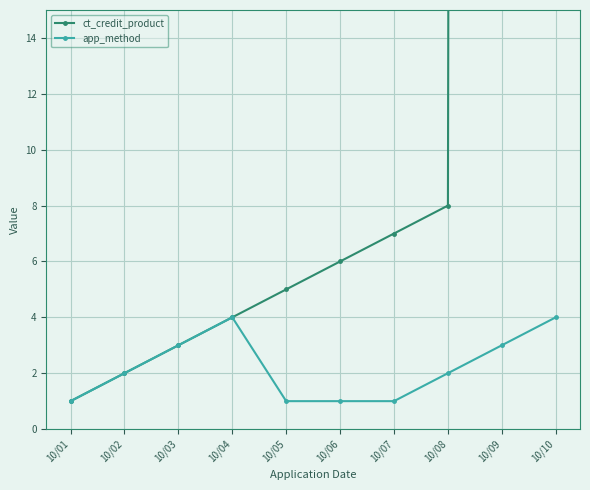

True or false: app_method has more than 0 interior local peaks.

True